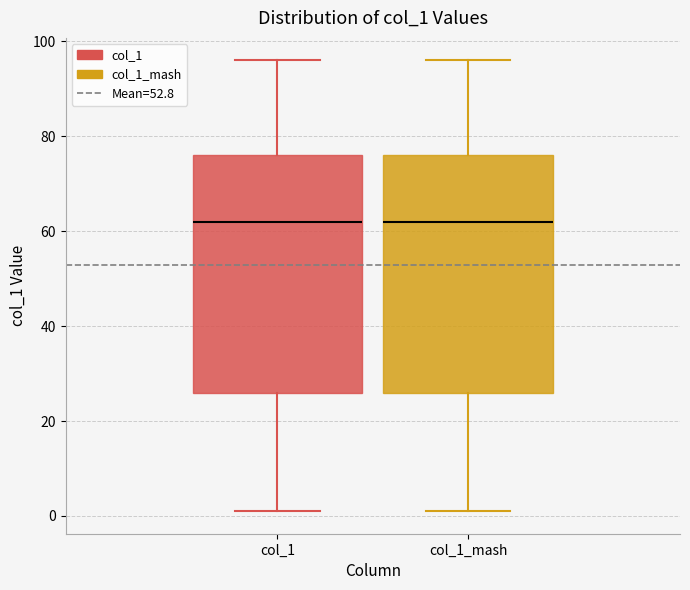

Reading left to right, transcribe this box plot: for each box, give where its median line is, the range the box spans, and where its two whiskers end, as read against the y-axis. The values are not printed on the chart, so give them approximately, as read against the axis.

col_1: median 62, box 26 to 76, whiskers 2 to 96
col_1_mash: median 62, box 26 to 76, whiskers 2 to 96